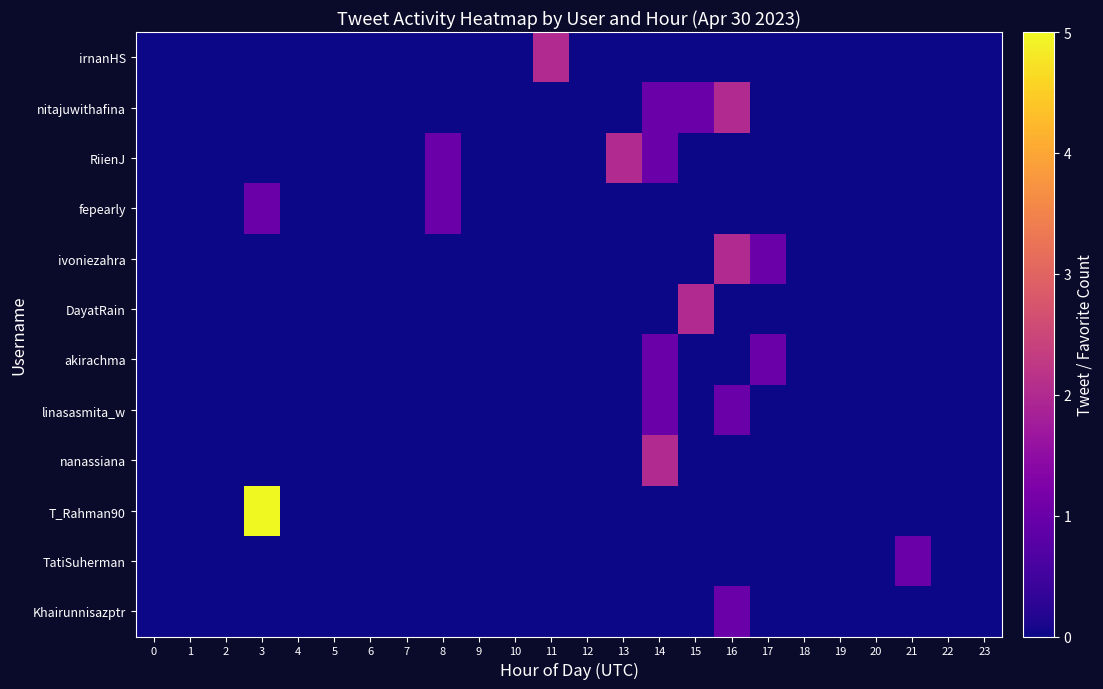

At how many categories does at least one series exceed 2?

1